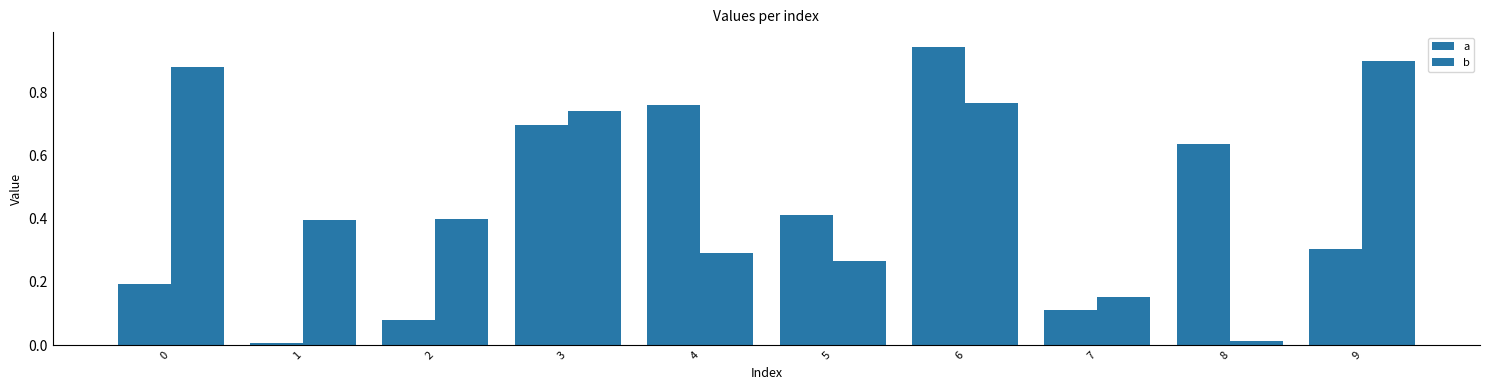

What is the total value across all series at 3?

1.4